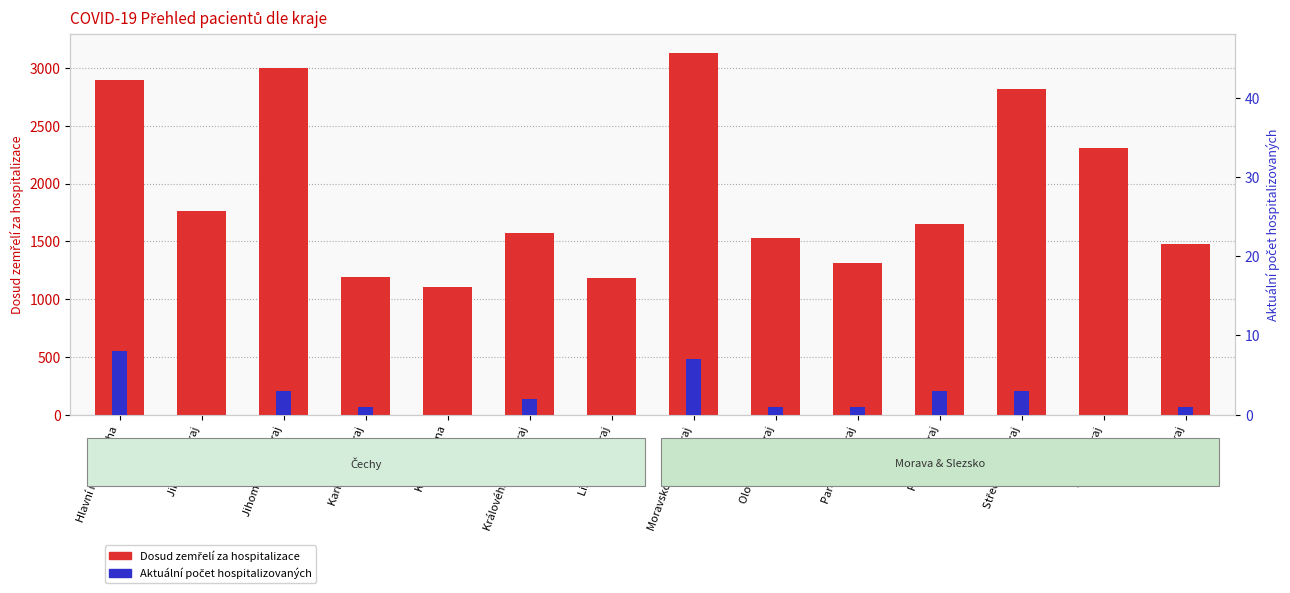

What is the total value across all series at Ústecký kraj?

2307